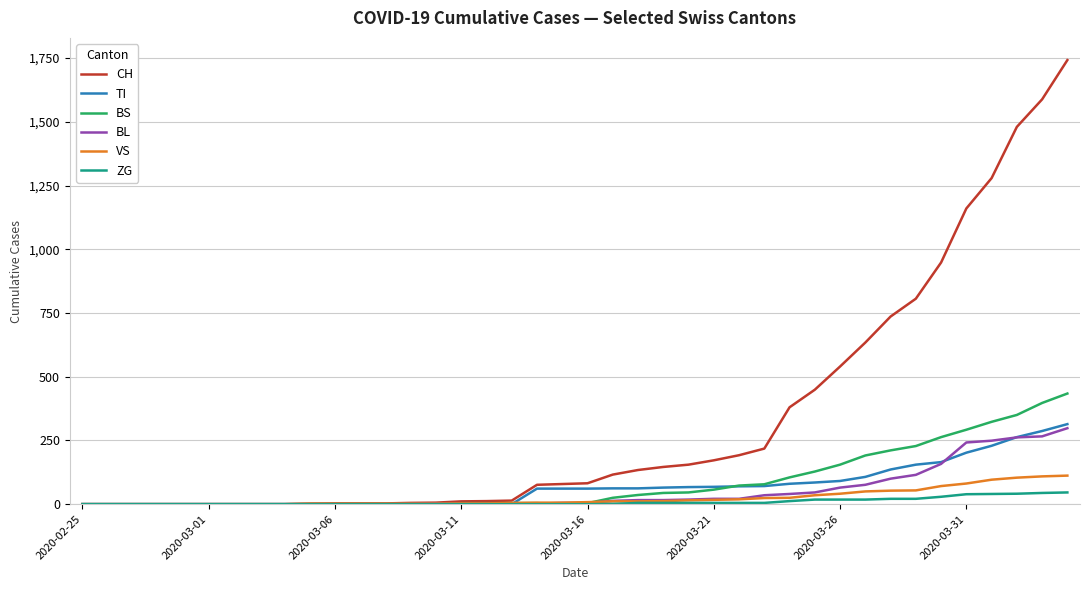

Which series has the largest total across all categories?

CH